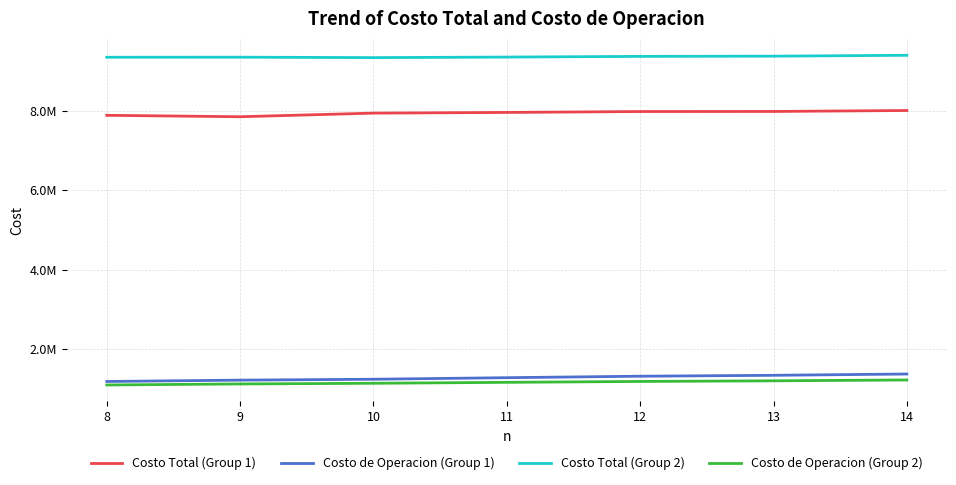

True or false: Costo de Operacion (Group 1) and Costo Total (Group 2) intersect in this chart.

False